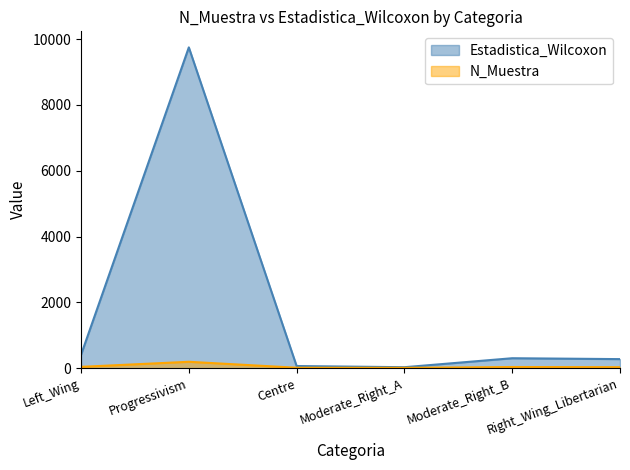

Does the chart have visible grid lines?

No